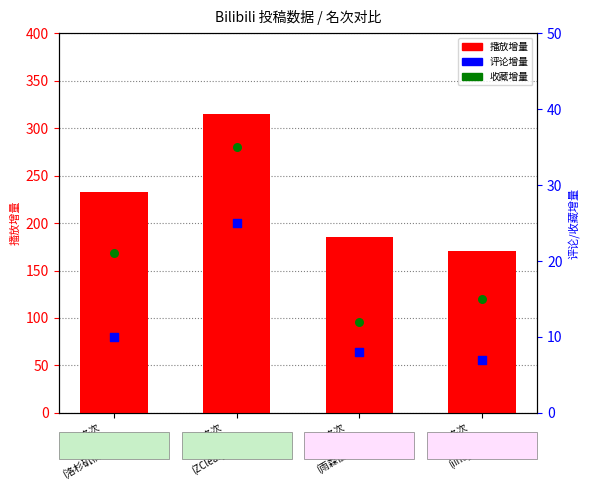

Which series has the largest Y range (max minus min)?

播放增量